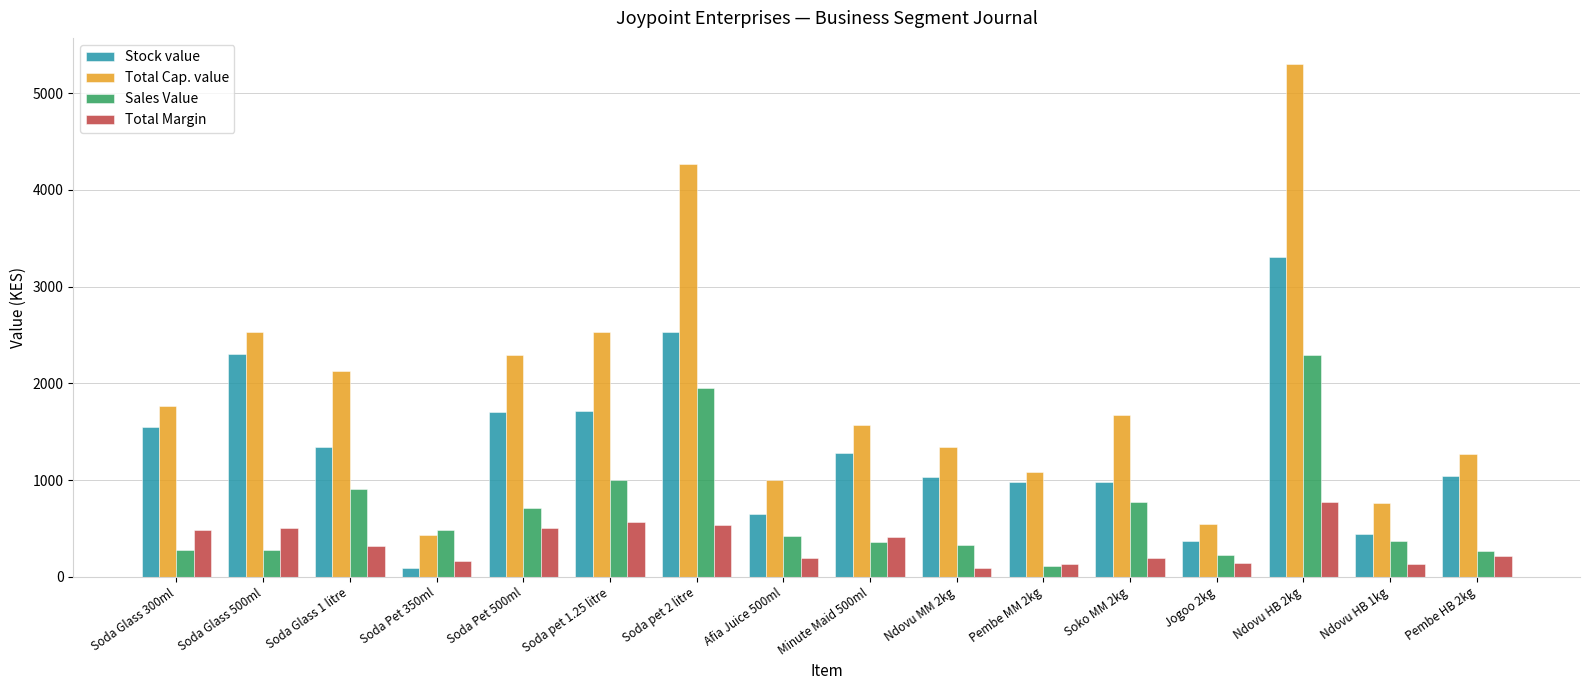

What is the highest value of the Stock value series?

3301.7